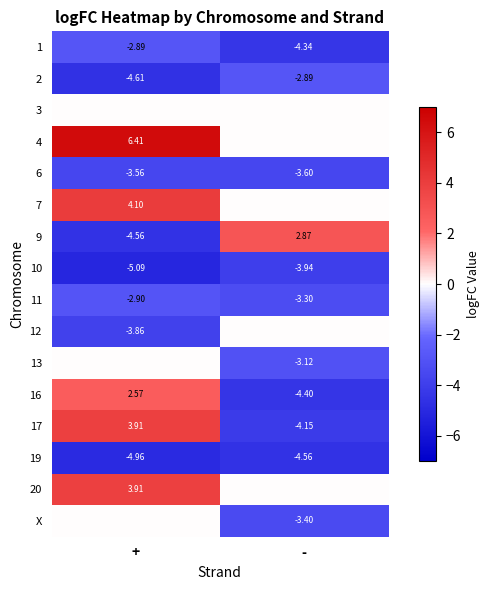

What is the difference between the 16 values at - and +?

7.0